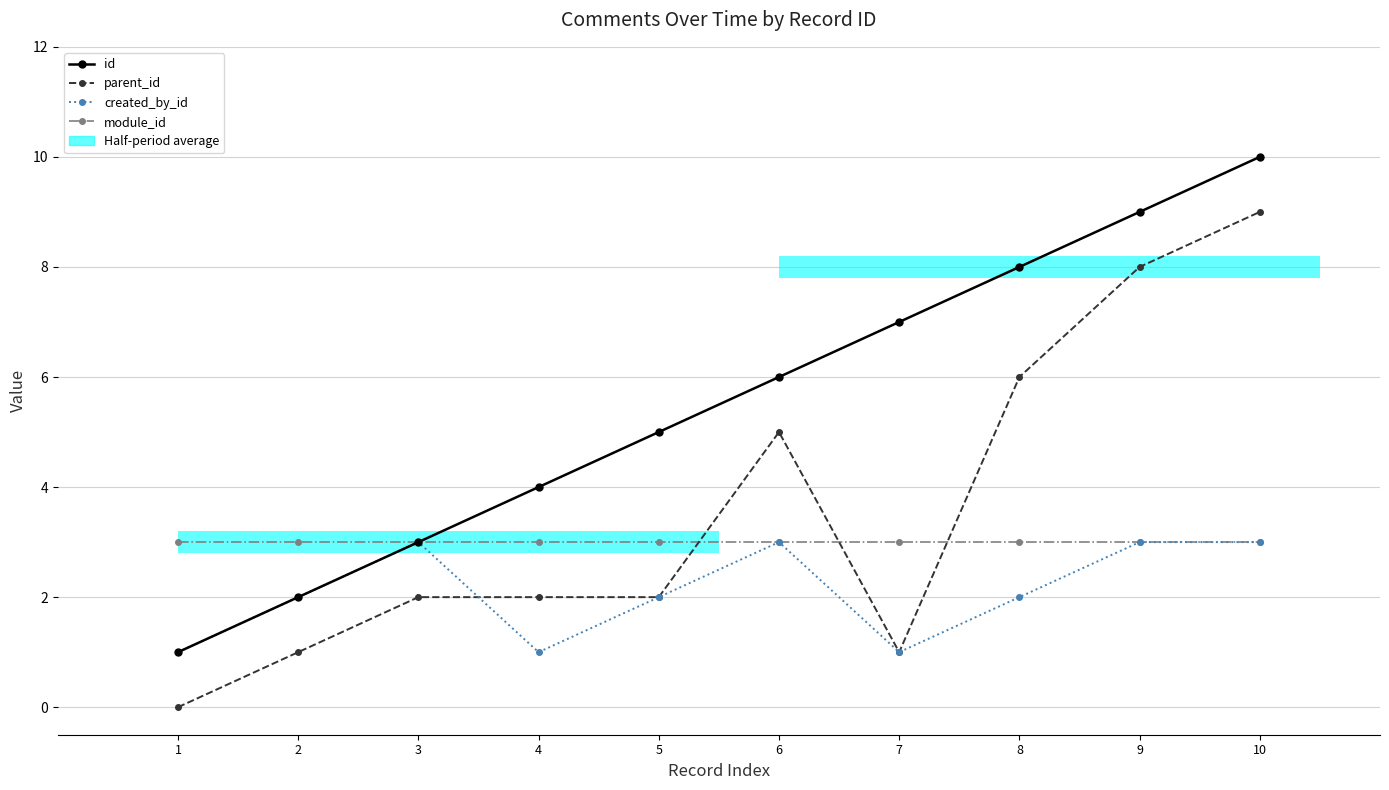

At 8, list the series in order from largest to smallest.

id, parent_id, module_id, created_by_id